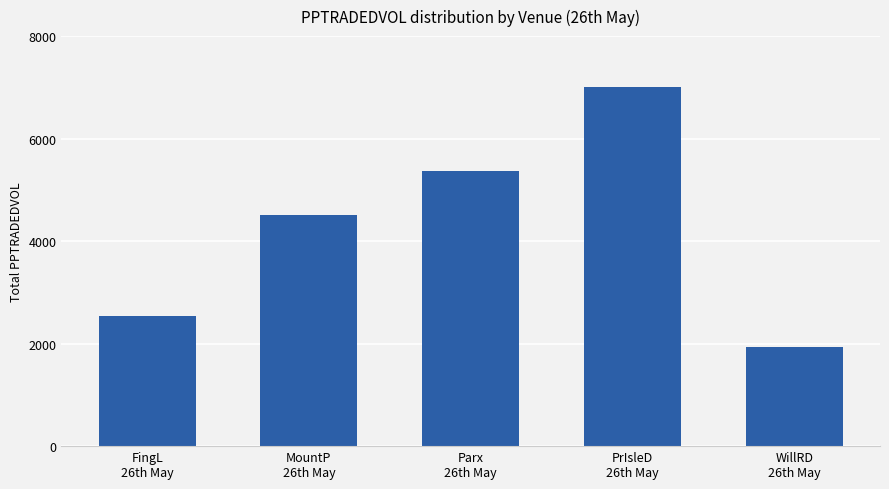

The value at FingL
26th May is 580.4. True or false?

False